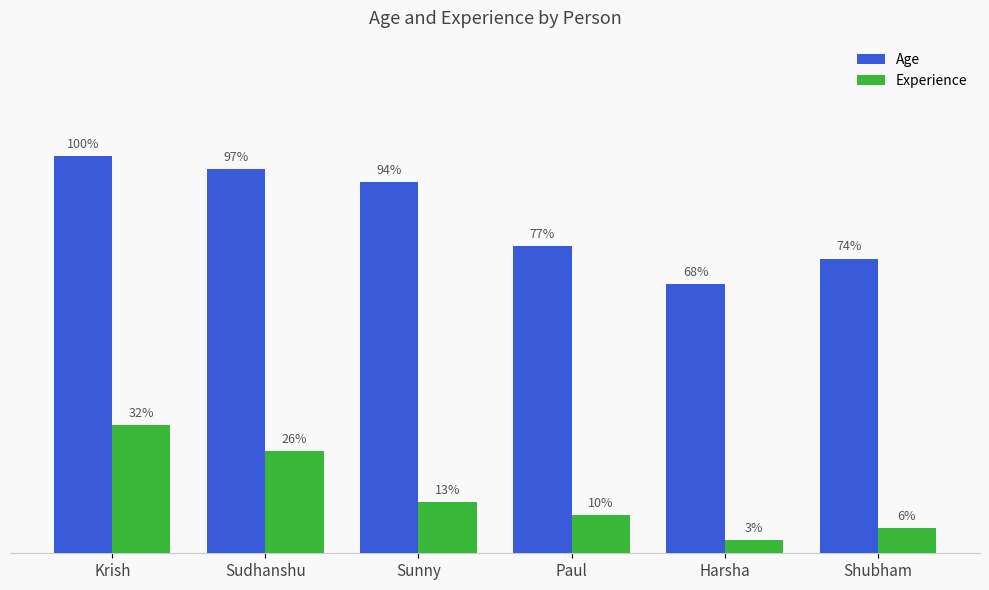

Reading left to right, transcribe all the data shown in this chart.

Age: 31	30	29	24	21	23
Experience: 10	8	4	3	1	2